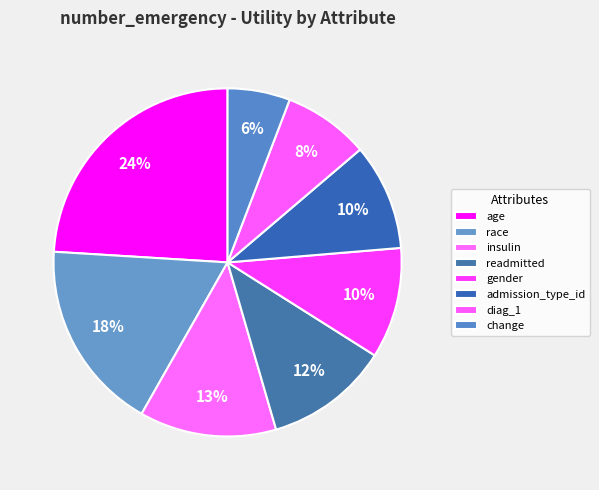

What percentage is the diag_1 slice, to the nearest percent?

8%